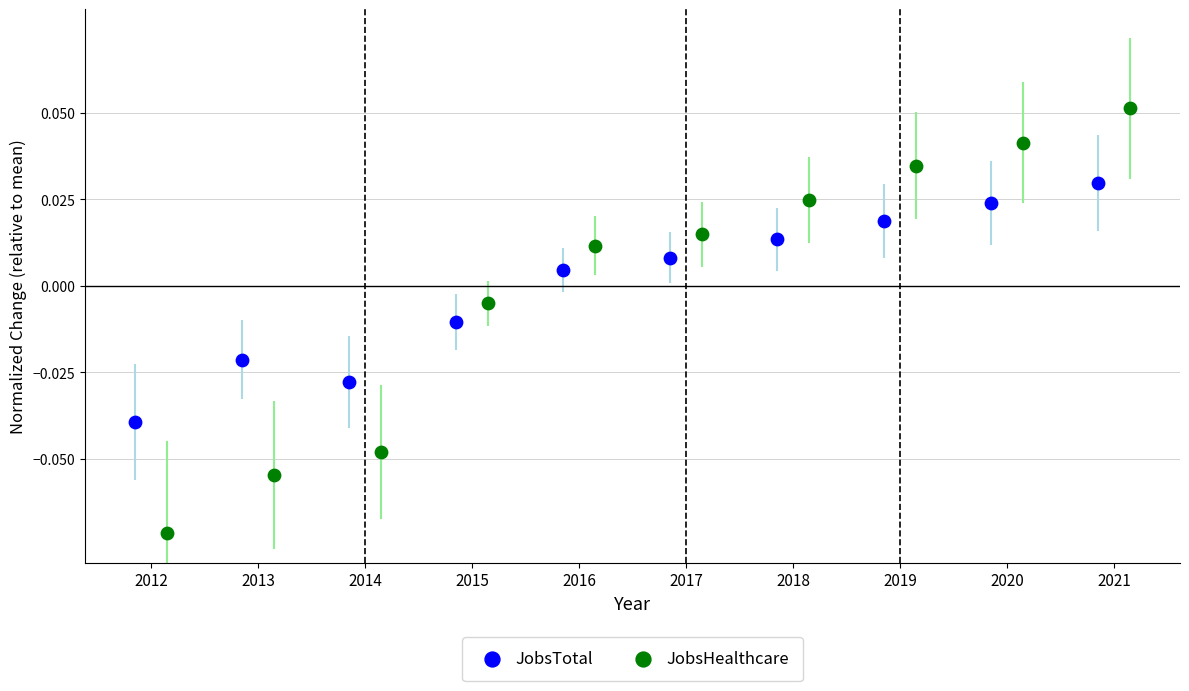

Which series contains the highest Y value?

JobsHealthcare